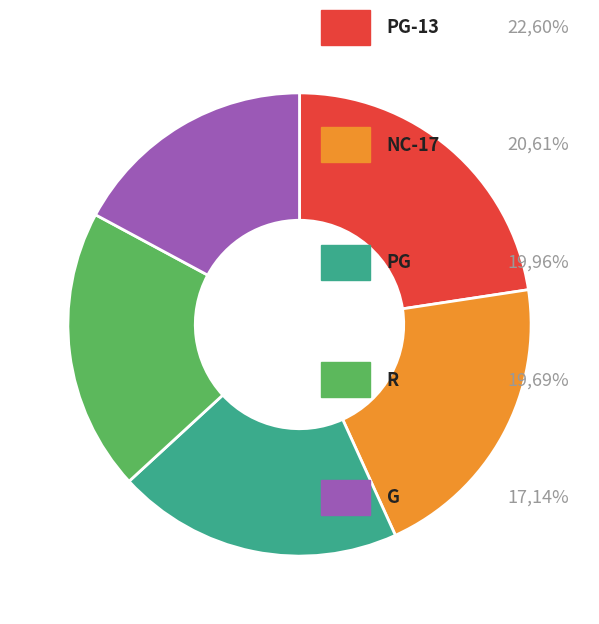

Is there any slice that represents more than half of the pie?

No